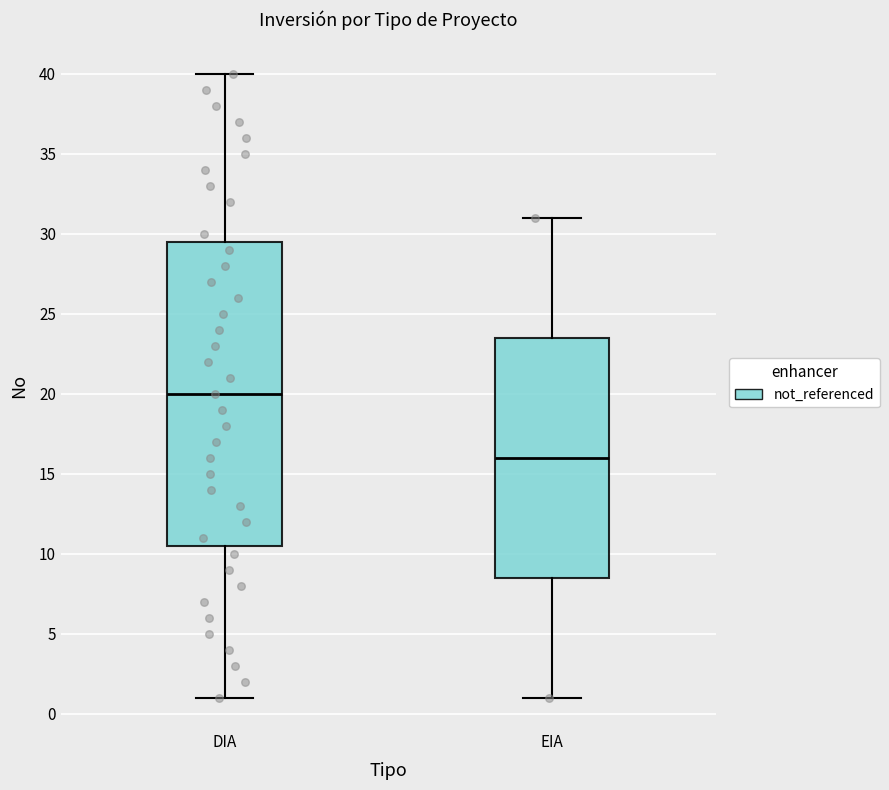

Where is the upper edge of the box for EIA on the y-axis? The values are not printed on the chart, so give them approximately, as read against the axis.

23.5